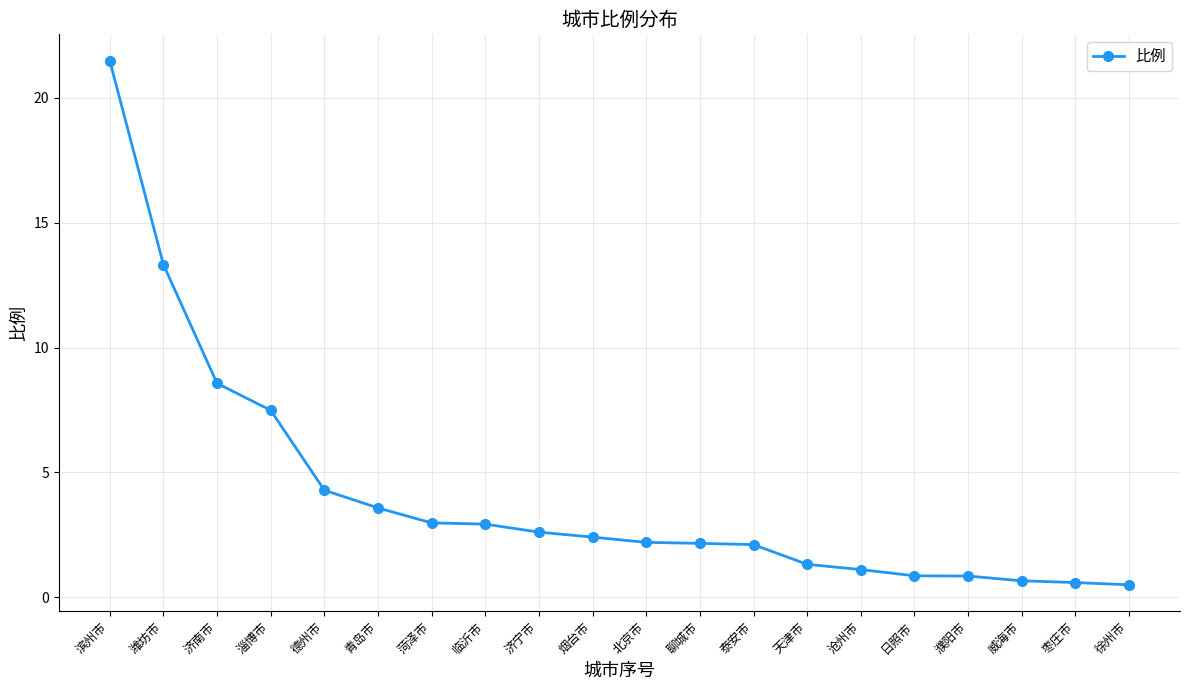

What is the value of the 6th point from the left?

3.6